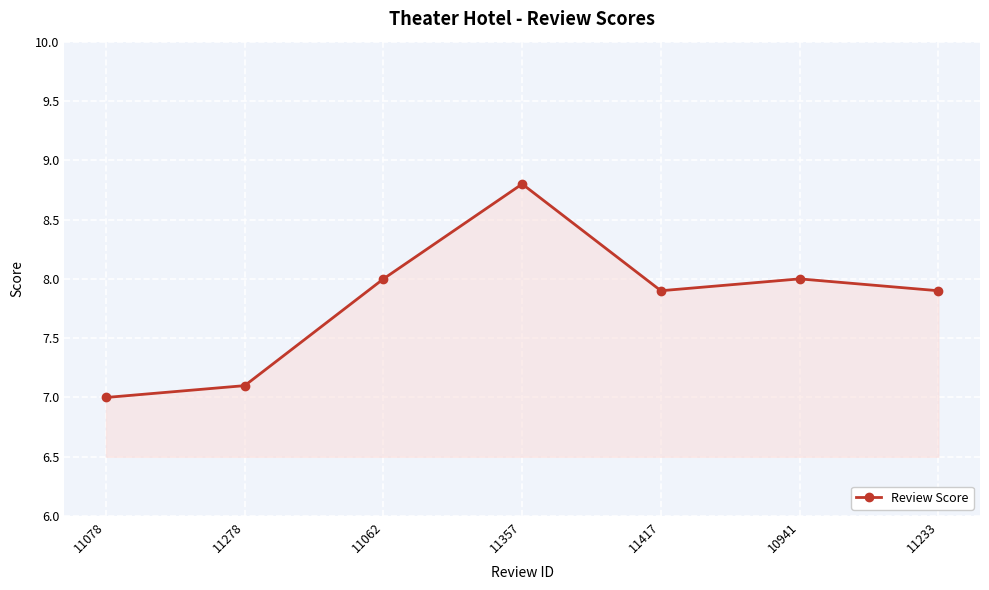

What is the value of the 1st point from the left?

7.0